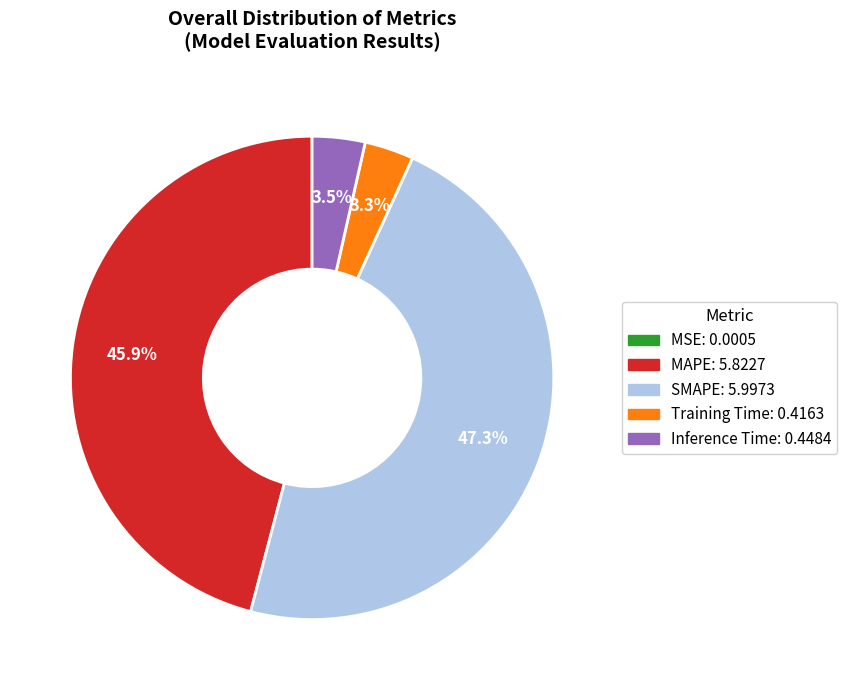

Between Training Time and MAPE, which is larger?

MAPE